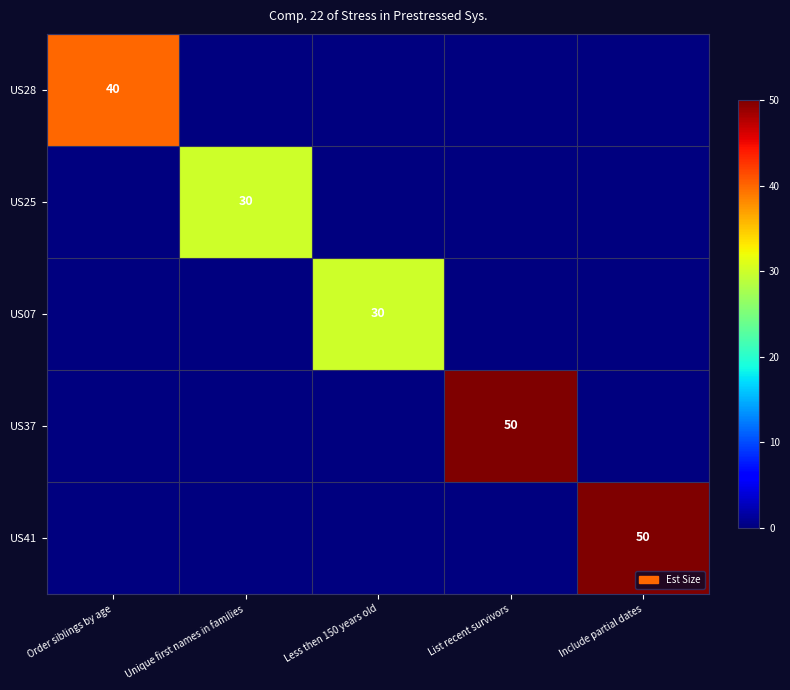

The US25 series shows 9 at Unique first names in families. True or false?

False